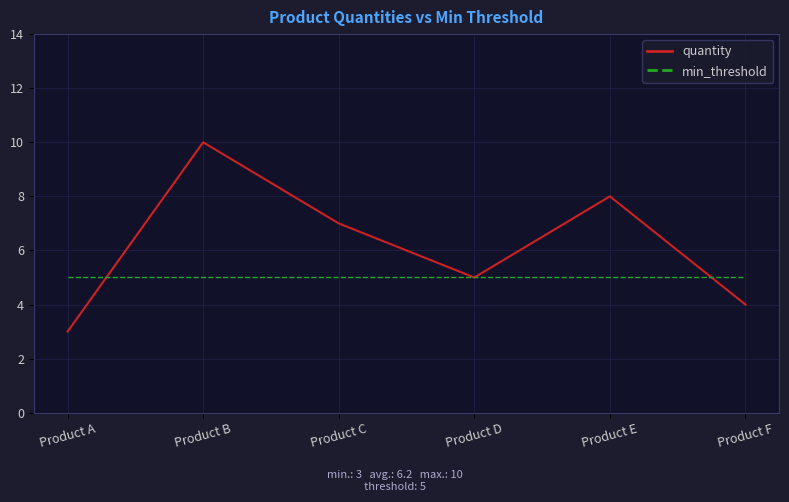

Rank the series by their maximum value, from highest to lowest.

quantity, min_threshold